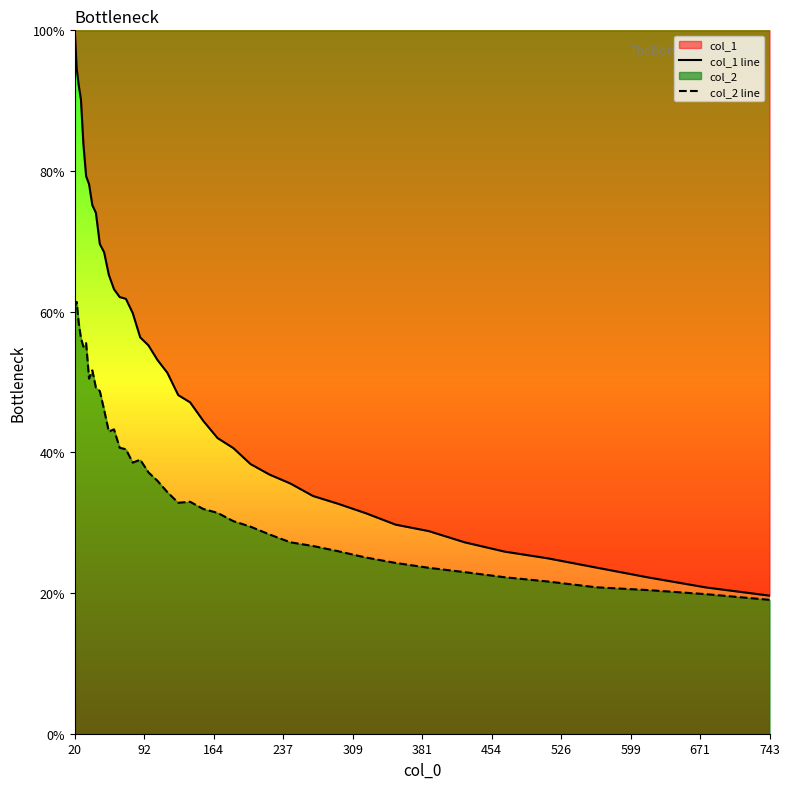

Rank the series by their maximum value, from highest to lowest.

col_1 line, col_2 line